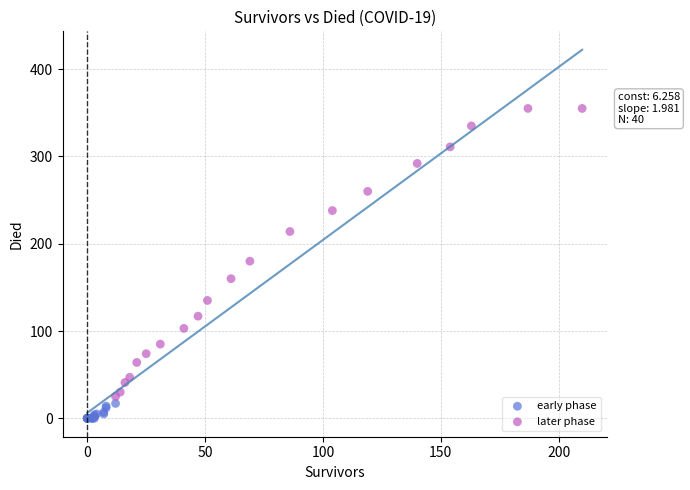

Which series reaches the minimum Y coordinate?

early phase